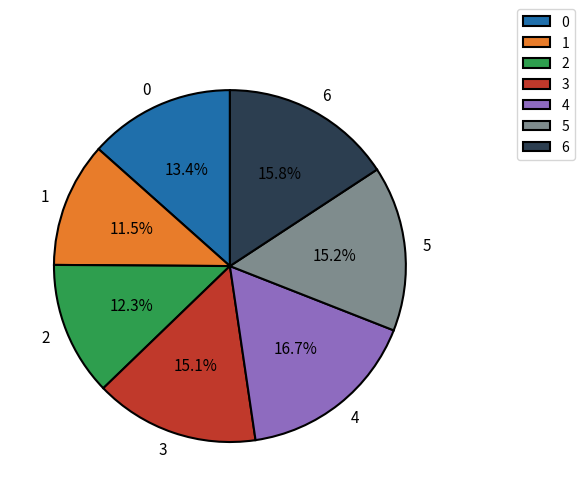

To the nearest percent, what is the difference between the 3 and 4 slice percentages?

2%